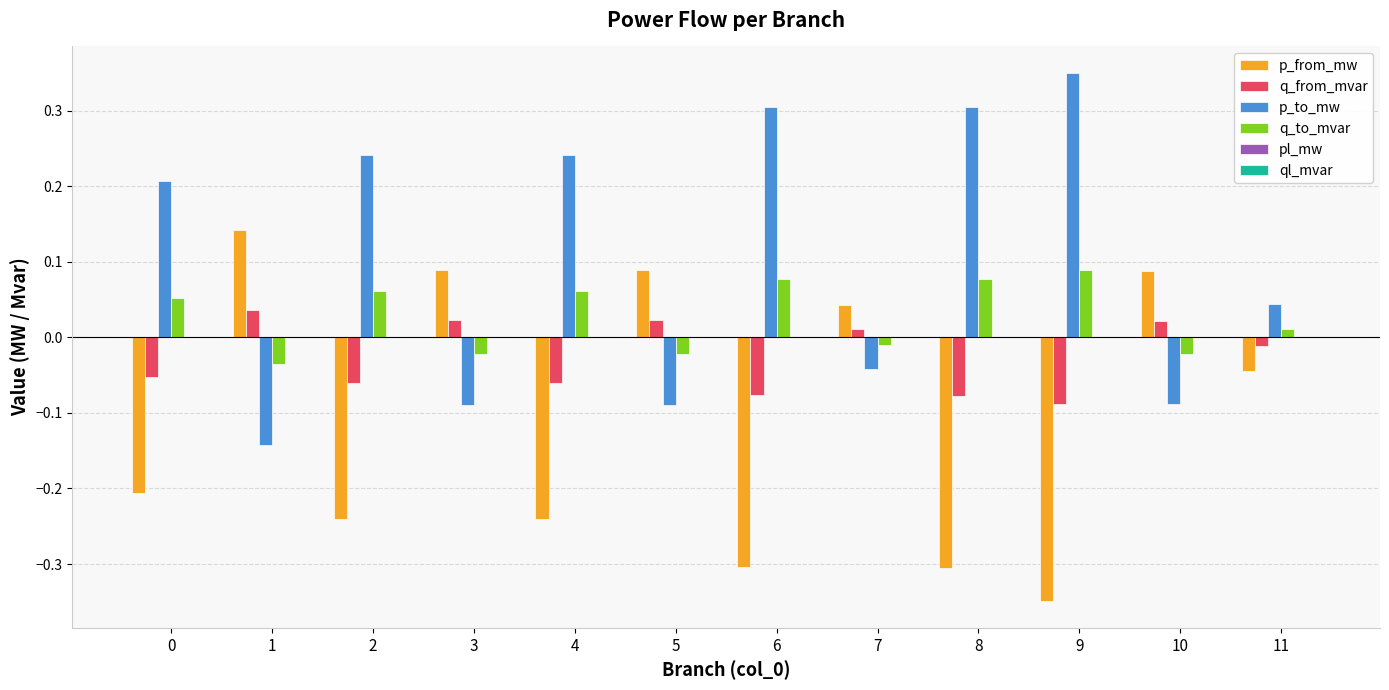

What is the sum of all p_from_mw values?

-1.2